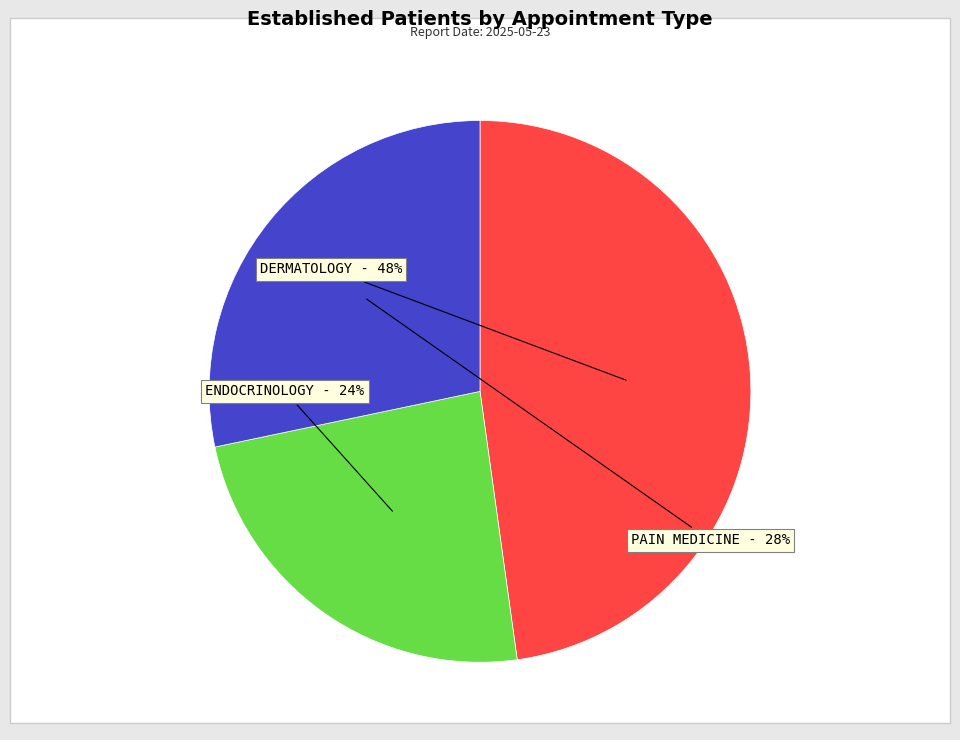

Rank the categories by value from lowest to highest.

ENDOCRINOLOGY, PAIN MEDICINE, DERMATOLOGY